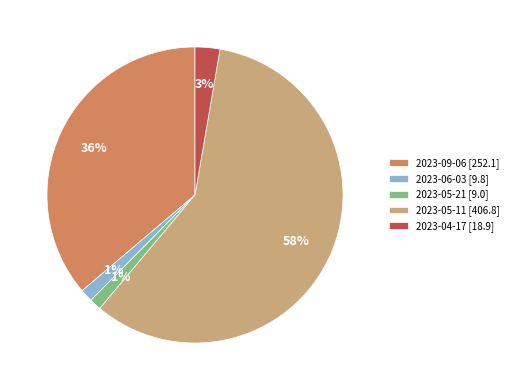

Combined, do 2023-06-03 and 2023-04-17 account for over 50%?

No